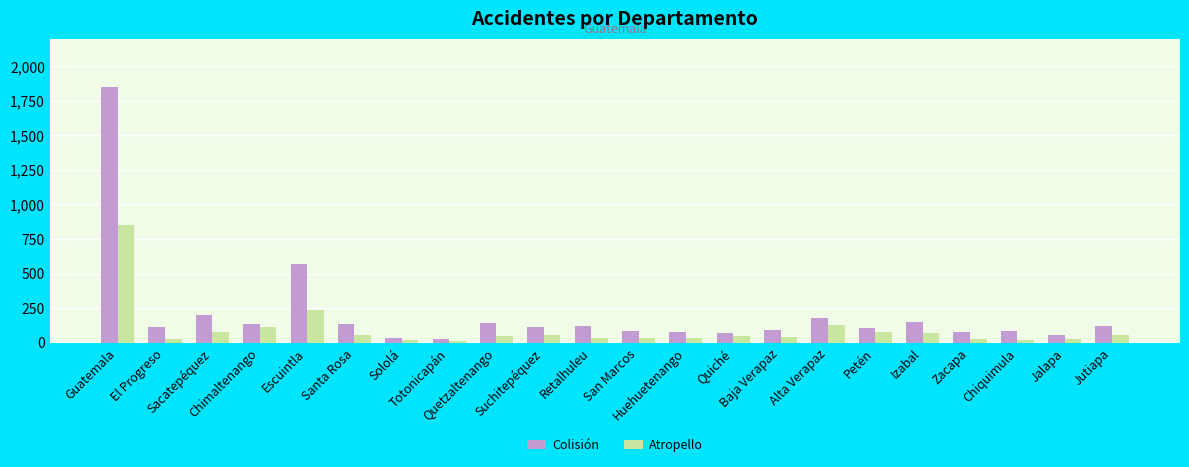

What is the difference between the maximum and minimum values in the Atropello series?

843